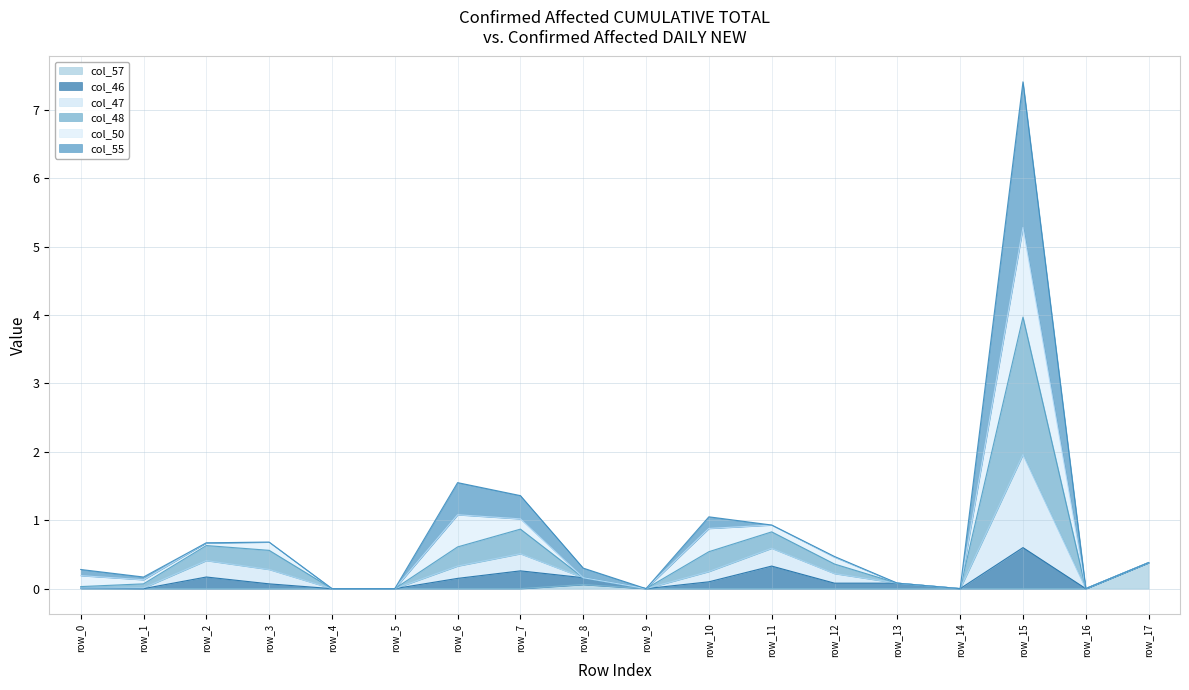

What is the value of the col_57 point at the 18th from the left?

0.4